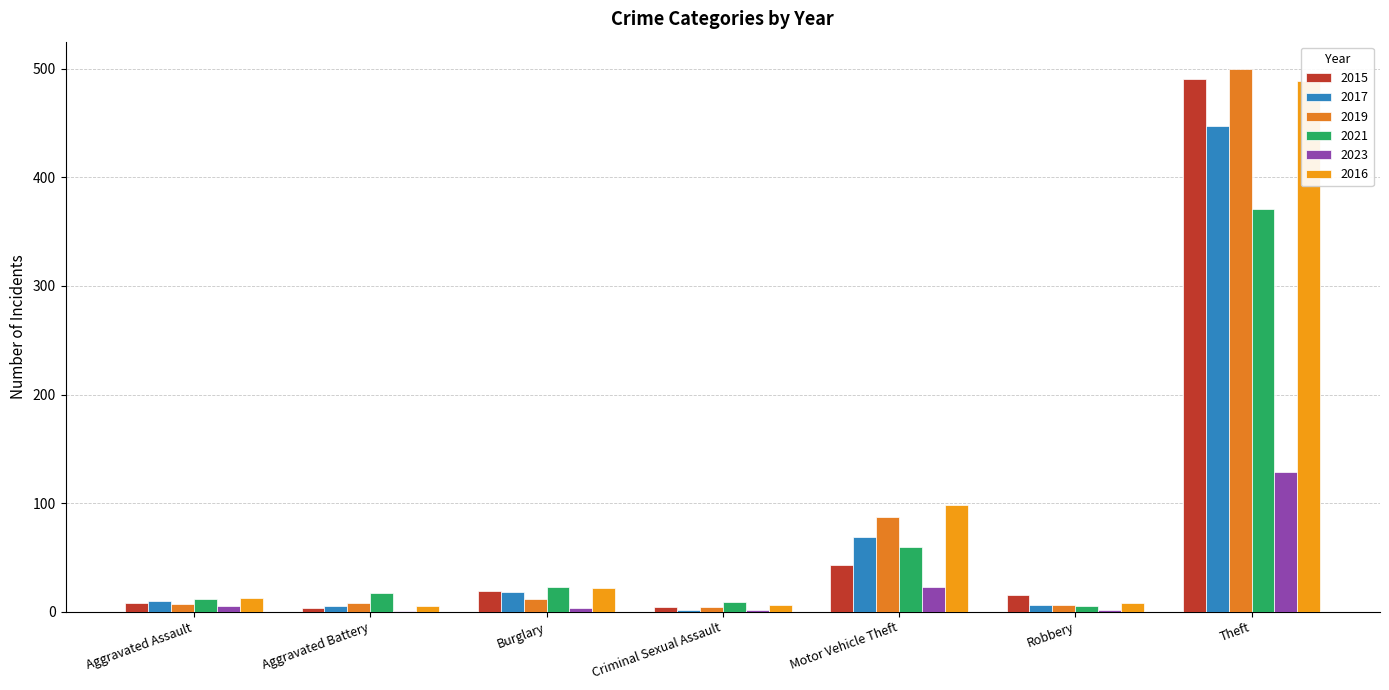

Rank the categories by 2015 value from lowest to highest.

Aggravated Battery, Criminal Sexual Assault, Aggravated Assault, Robbery, Burglary, Motor Vehicle Theft, Theft